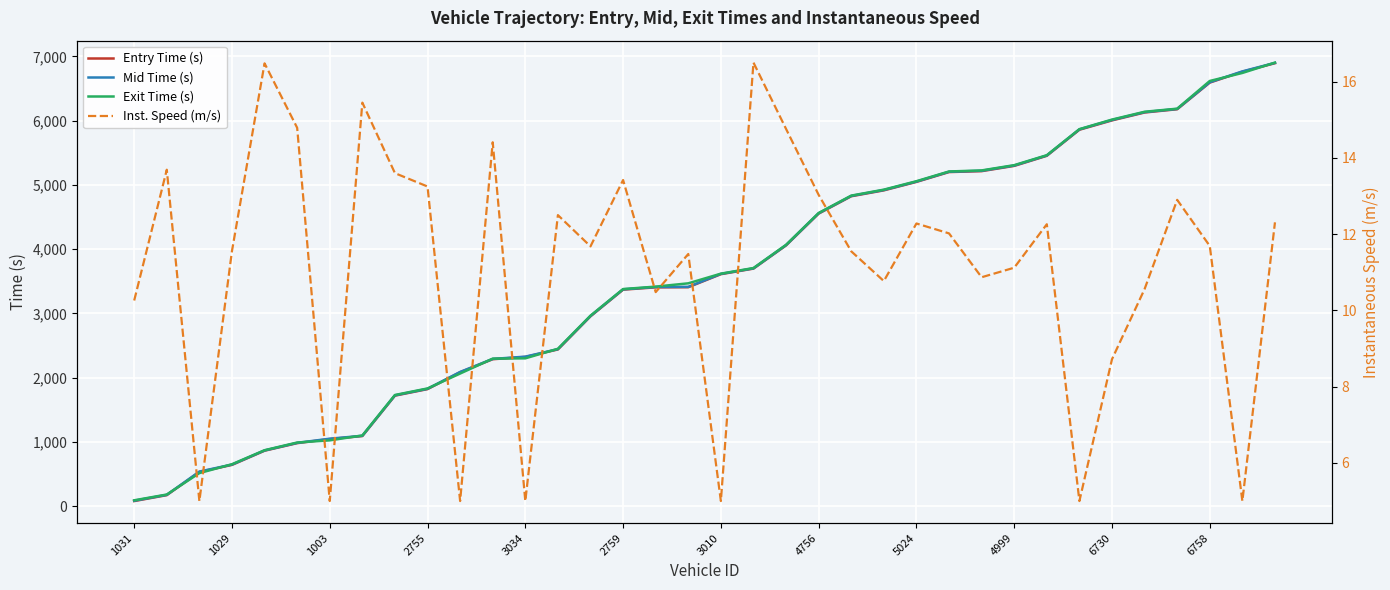

True or false: Inst. Speed (m/s) has a value of 14.8 at 20.

True